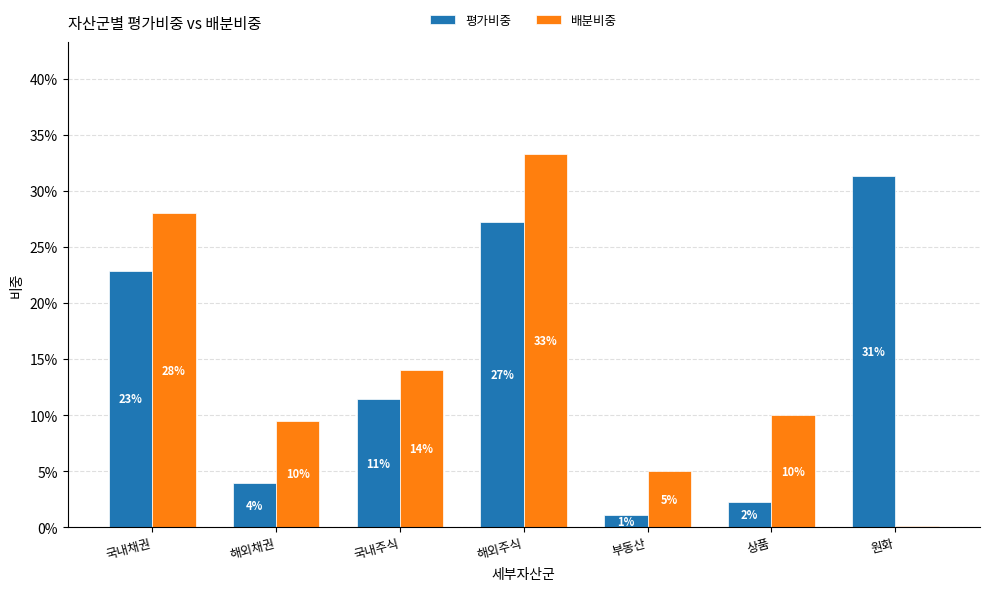

What are all the series names shown in the legend?

평가비중, 배분비중